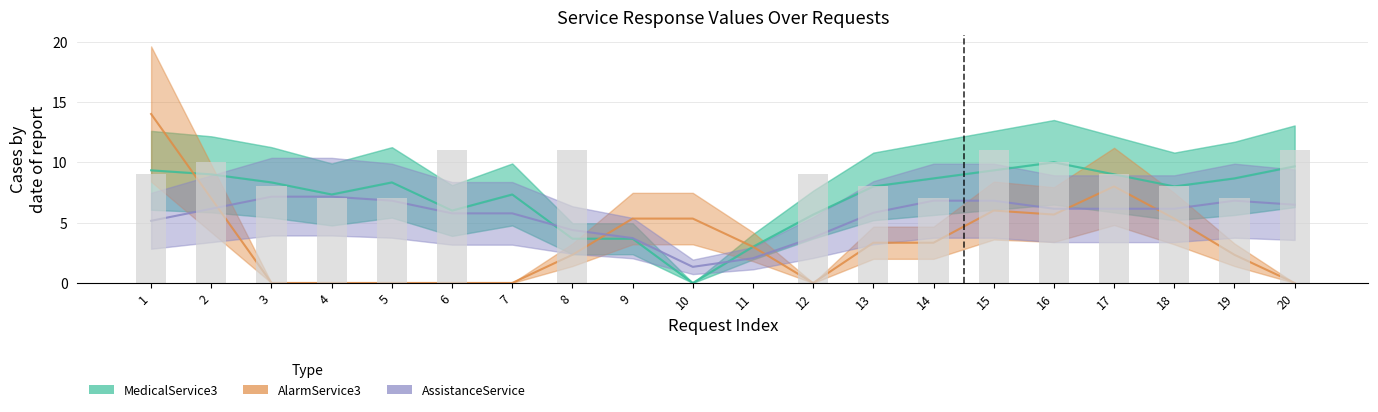

Count the number of categories in the chart.

20